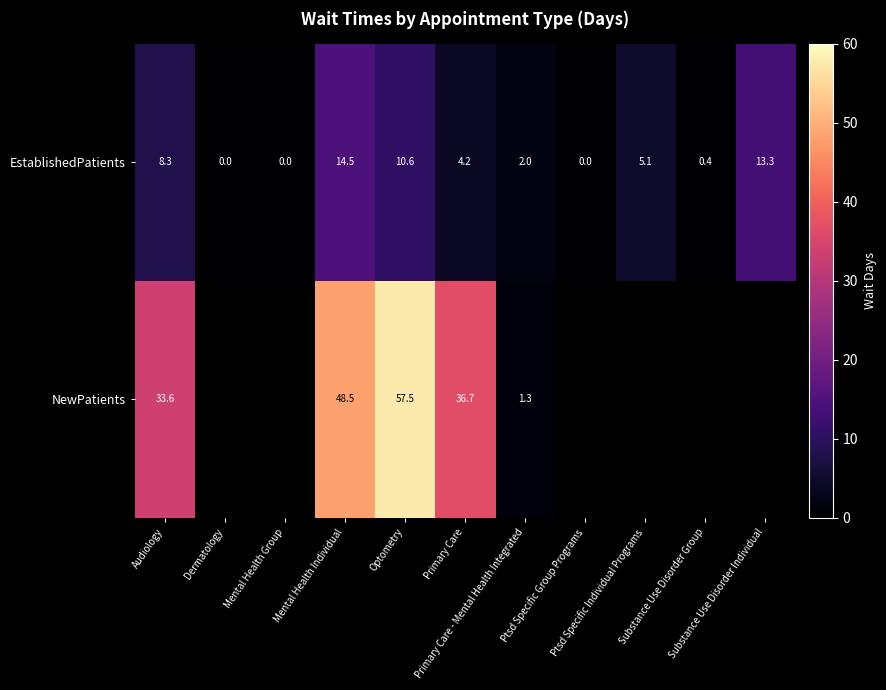

How many values in the EstablishedPatients series are below 4?

5